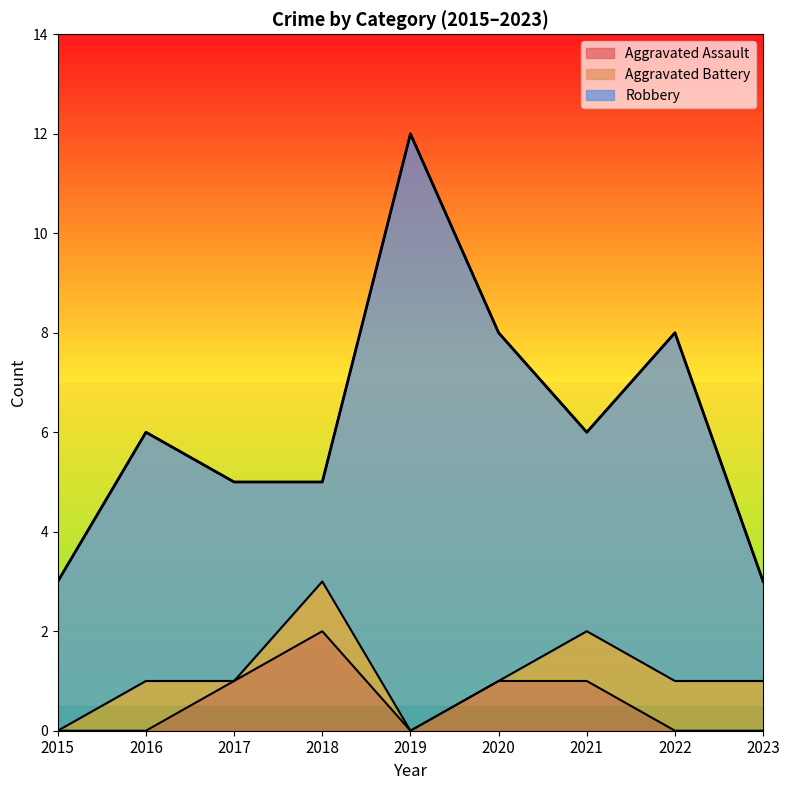

Reading right to left, transcribe all the data shown in this chart.

Aggravated Assault: 0	0	1	1	0	2	1	0	0
Aggravated Battery: 1	1	1	0	0	1	0	1	0
Robbery: 2	7	4	7	12	2	4	5	3